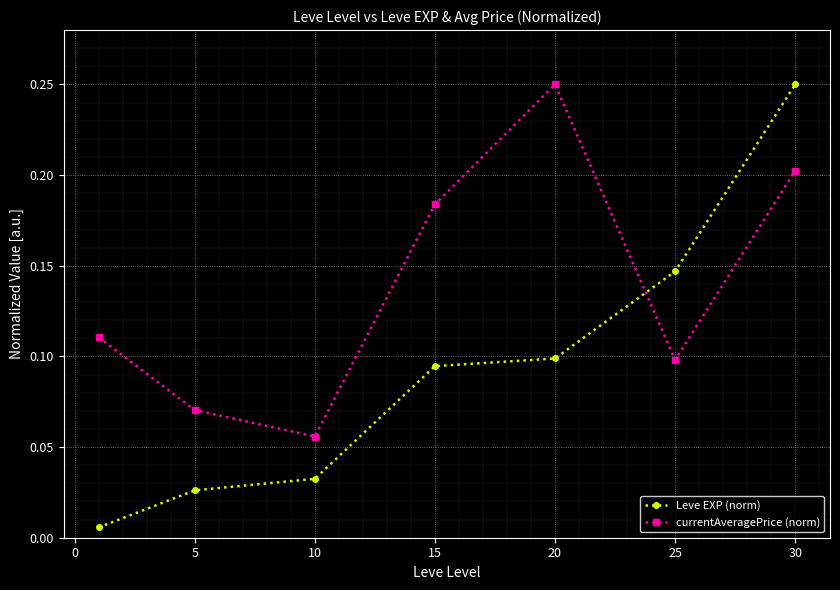

Rank the series by their average value, from lowest to highest.

Leve EXP (norm), currentAveragePrice (norm)